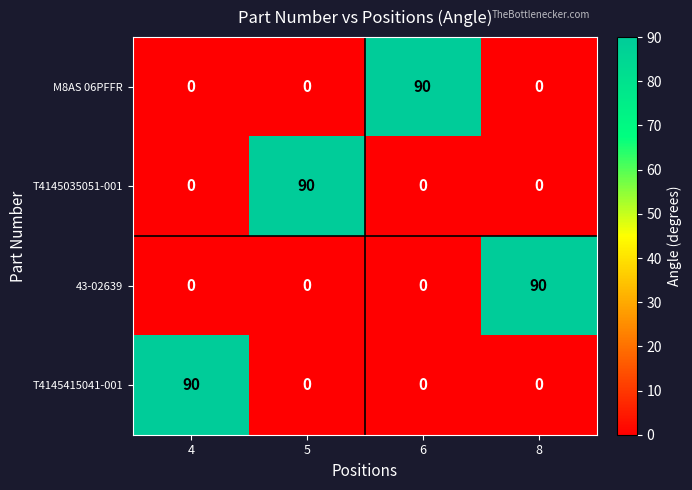

What is the maximum value for M8AS 06PFFR?

90